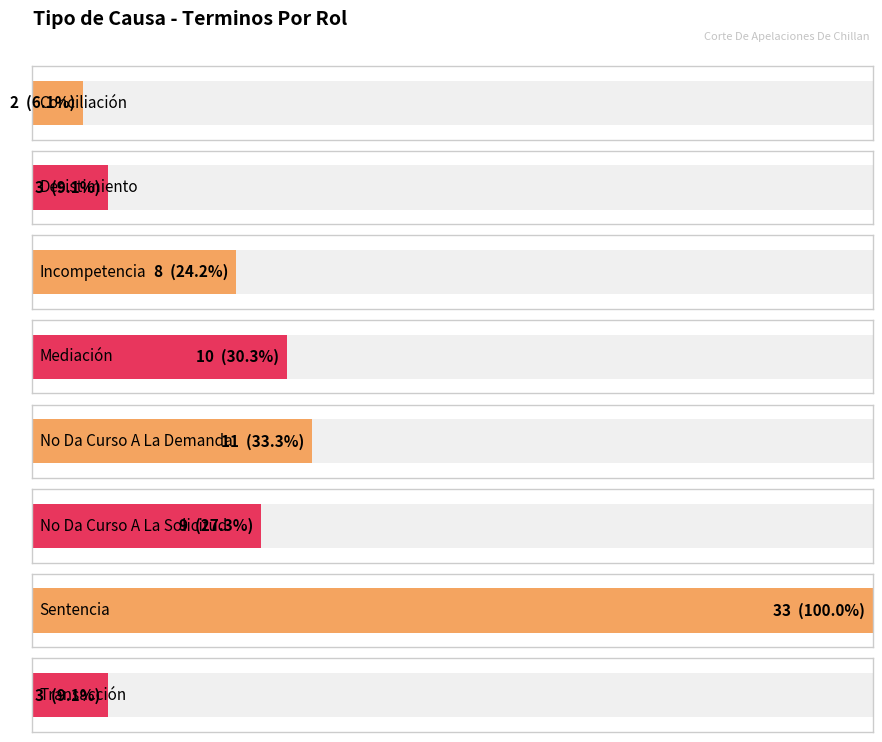

Reading left to right, transcribe all the data shown in this chart.

Conciliación=2	Desistimiento=3	Incompetencia=8	Mediación=10	No Da Curso A La Demanda=11	No Da Curso A La Solicitud=9	Sentencia=33	Transacción=3